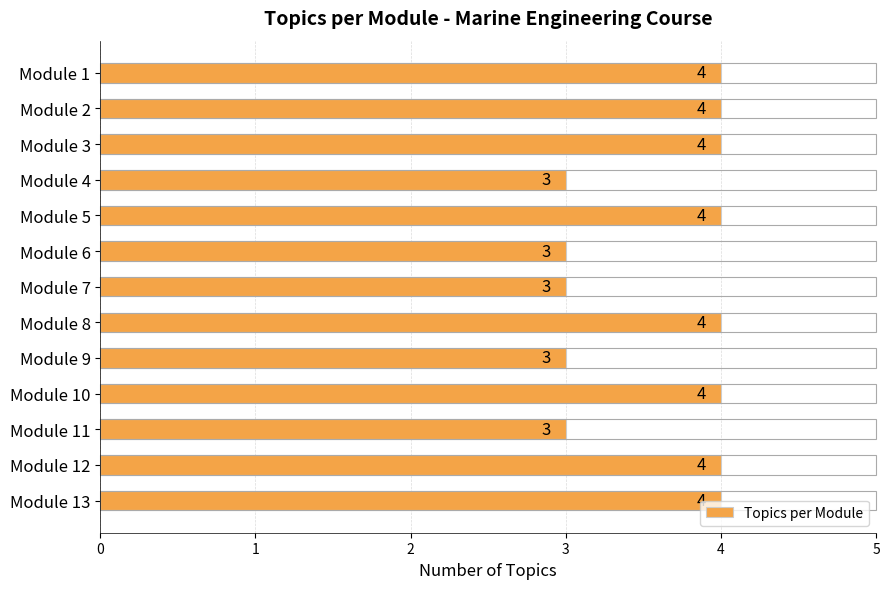

How many values are between 3 and 4?

13